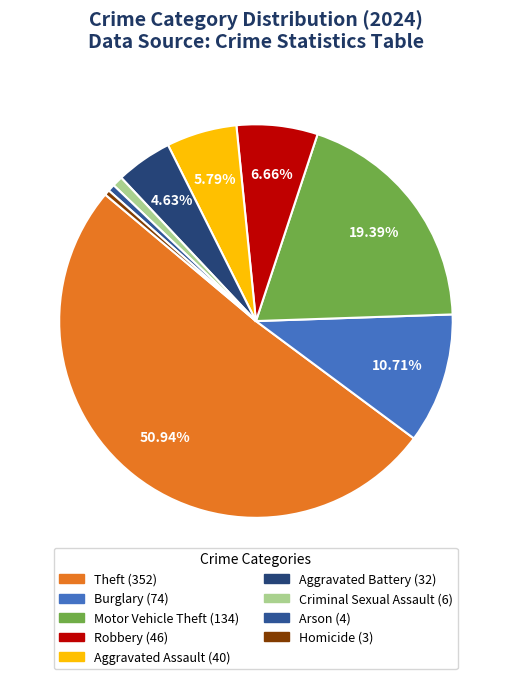

To the nearest percent, what portion does Burglary represent?

11%